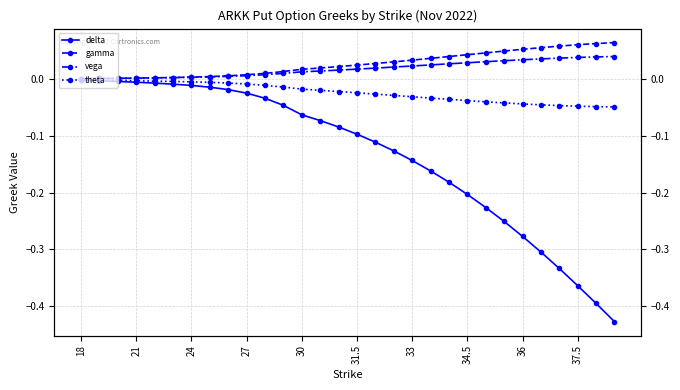

What is the sum of all gamma values?

0.8